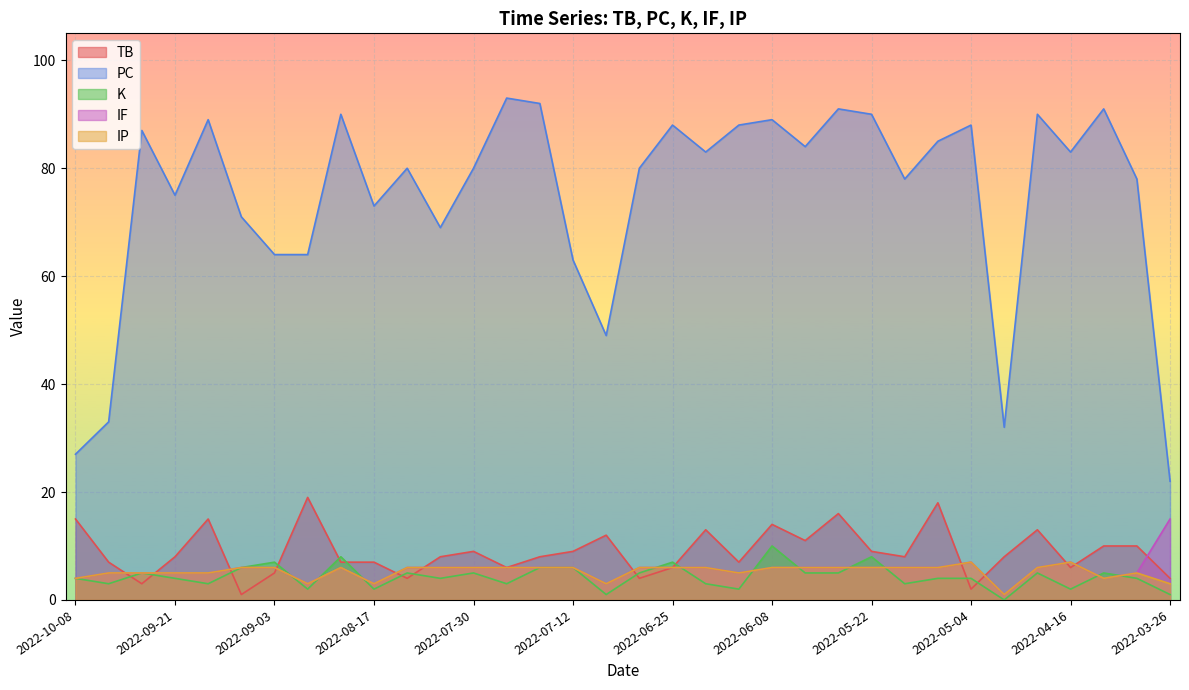

What is the total value across all series at 2022-06-14?

107